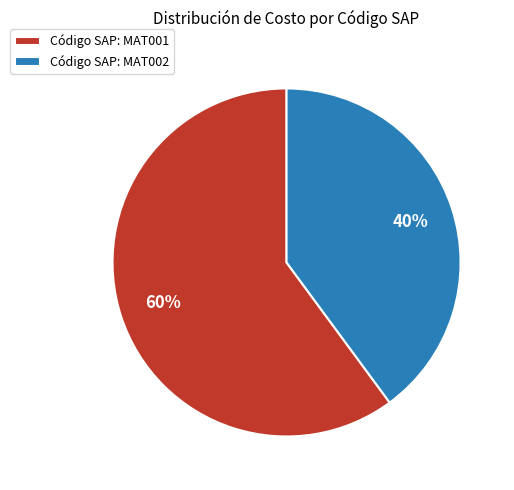

Which category has the biggest portion of the pie?

Código SAP: MAT001